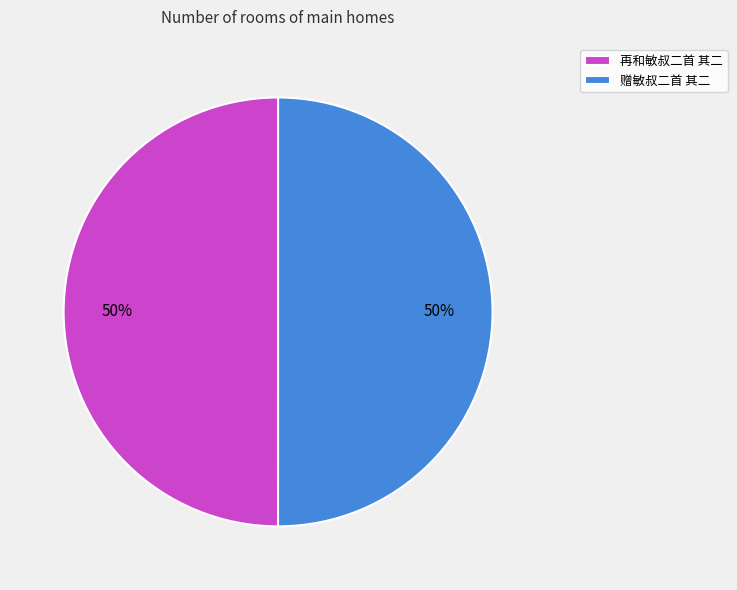

To the nearest percent, what percentage of the pie is 再和敏叔二首 其二?

50%